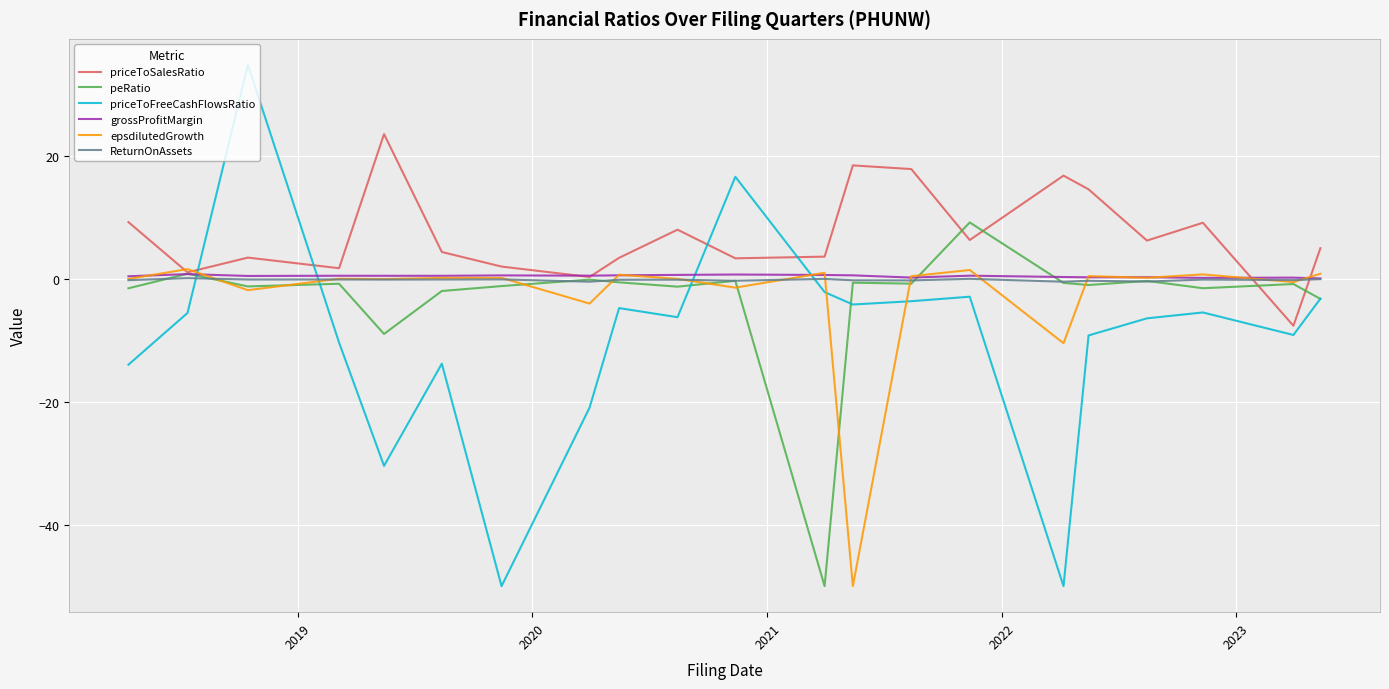

What is the smallest value displayed?

-50.0